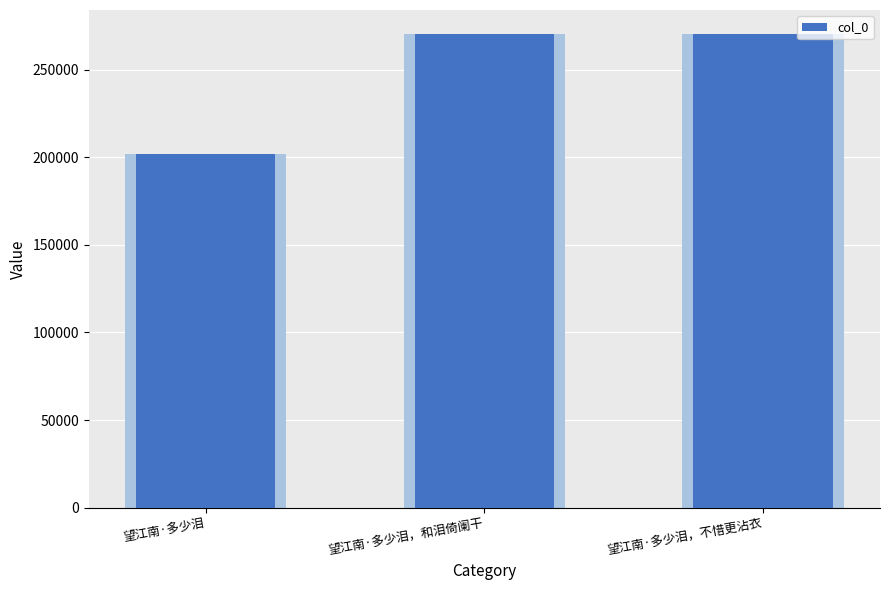

Reading right to left, transcribe all the data shown in this chart.

望江南·多少泪，不惜更沾衣=270505	望江南·多少泪，和泪倚阑干=270504	望江南·多少泪=202049